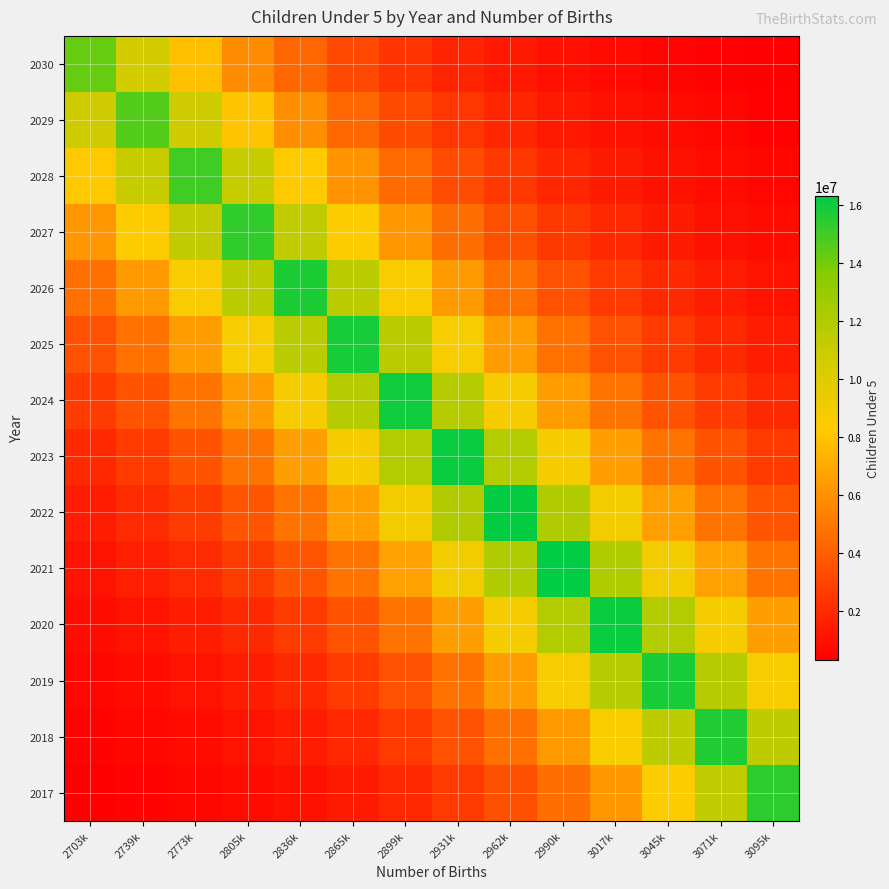

What is the spread (max minus min) of values at 2805k?

14591369.6